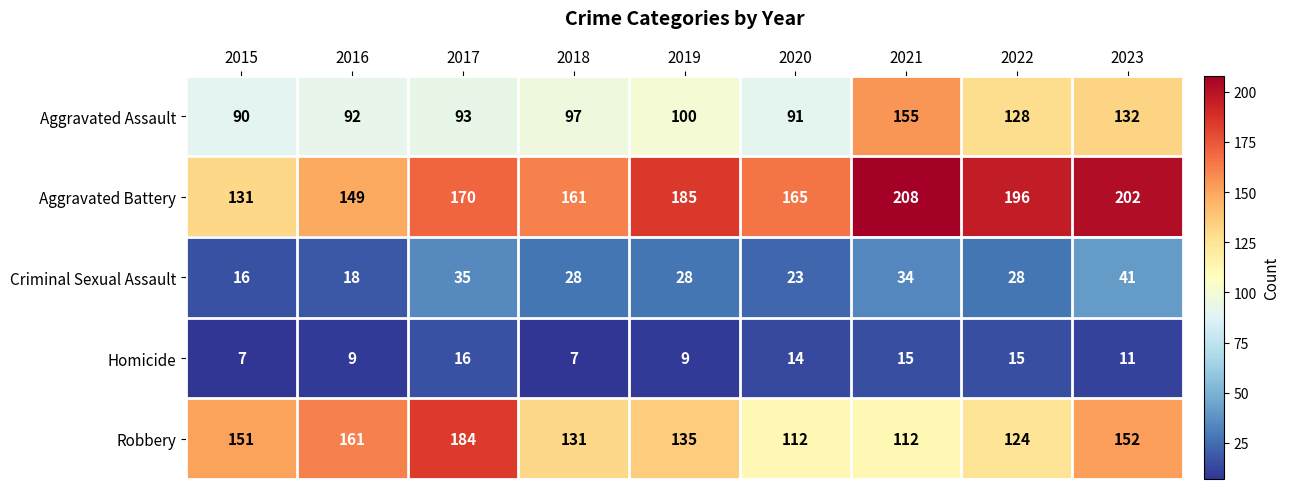

Rank the series at 2015 from lowest to highest value.

Homicide, Criminal Sexual Assault, Aggravated Assault, Aggravated Battery, Robbery